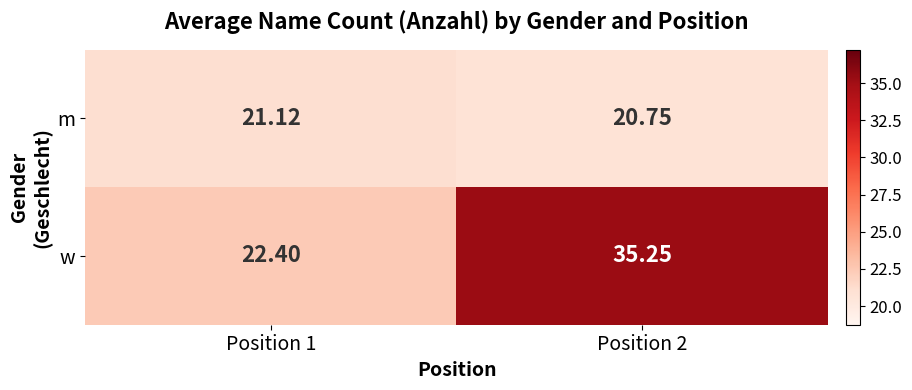

Which series changed the most between Position 1 and Position 2?

w